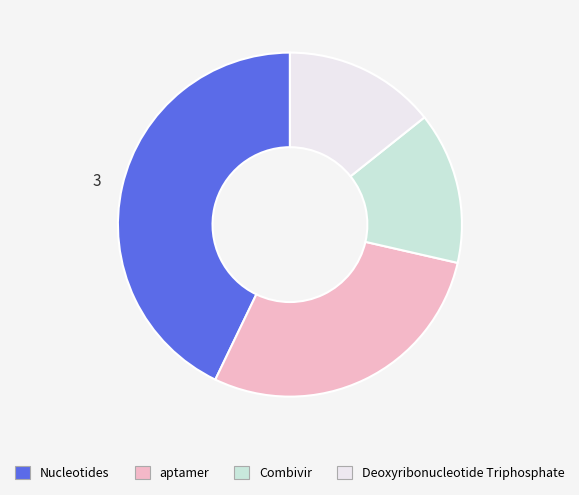

Between Deoxyribonucleotide Triphosphate and aptamer, which is larger?

aptamer